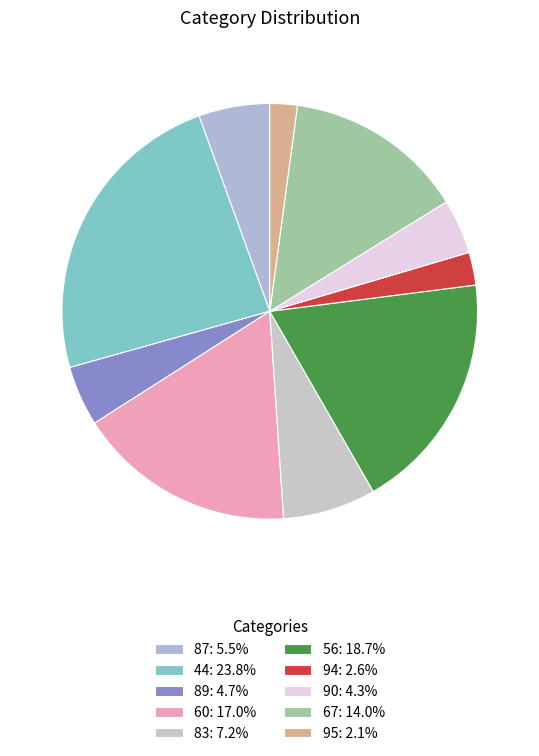

To the nearest percent, what portion does 83 represent?

7%